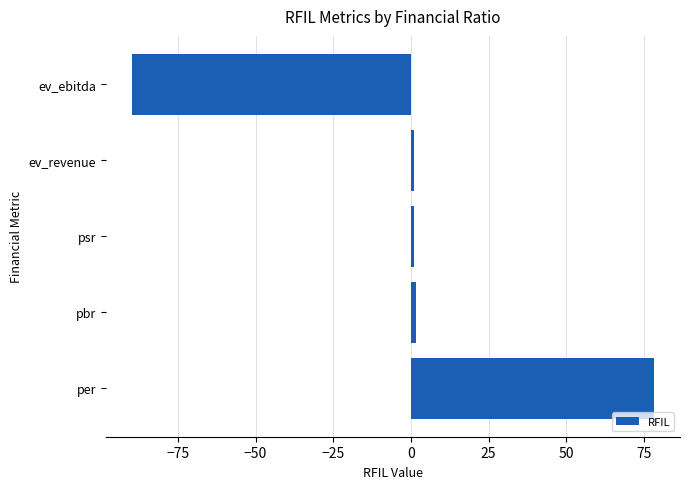

What is the maximum value shown in the chart?

78.2